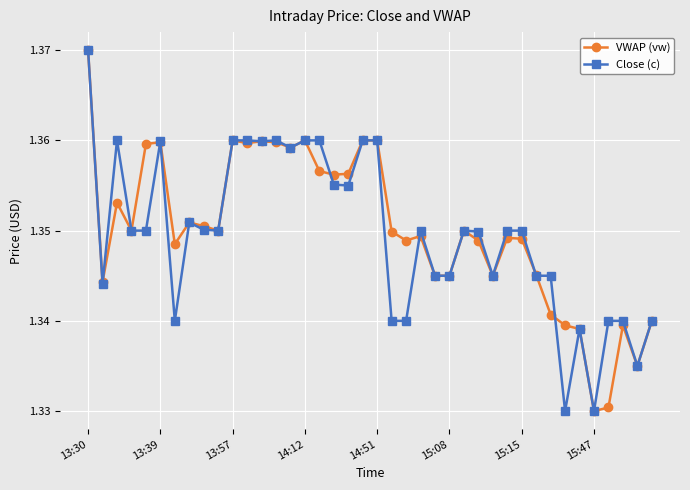

Count the VWAP (vw) values in the range 1 to 2.

40